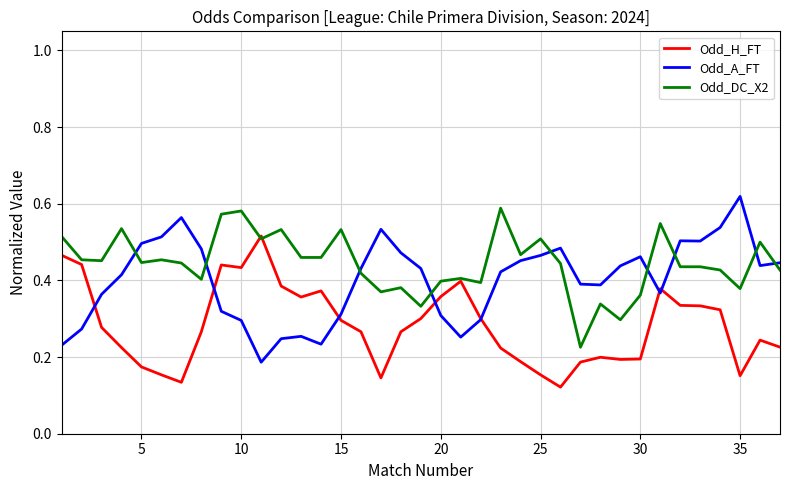

List the series in order of their overall mean, highest first.

Odd_DC_X2, Odd_A_FT, Odd_H_FT